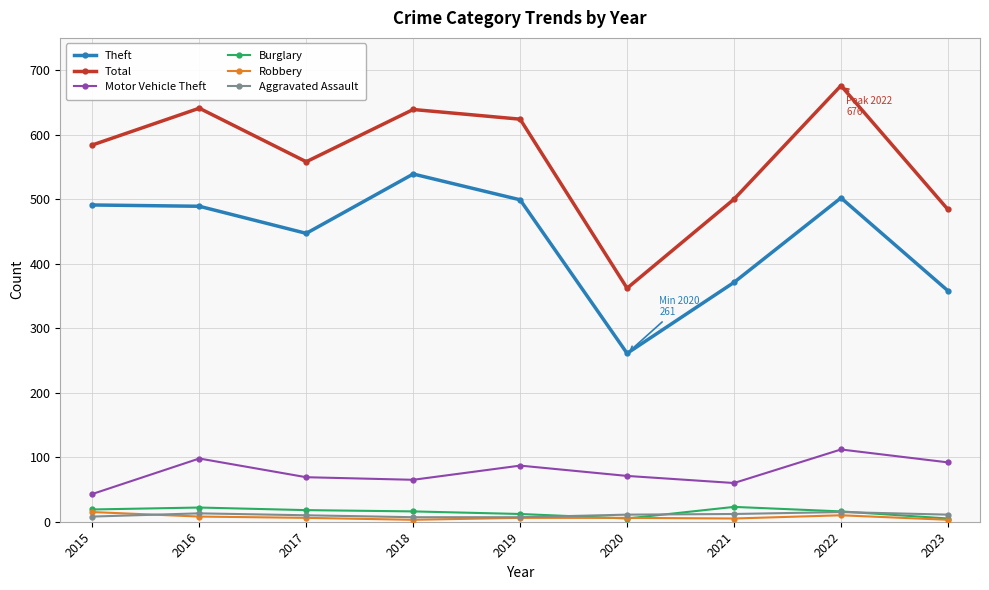

What is the difference between the maximum and minimum values in the Aggravated Assault series?

8